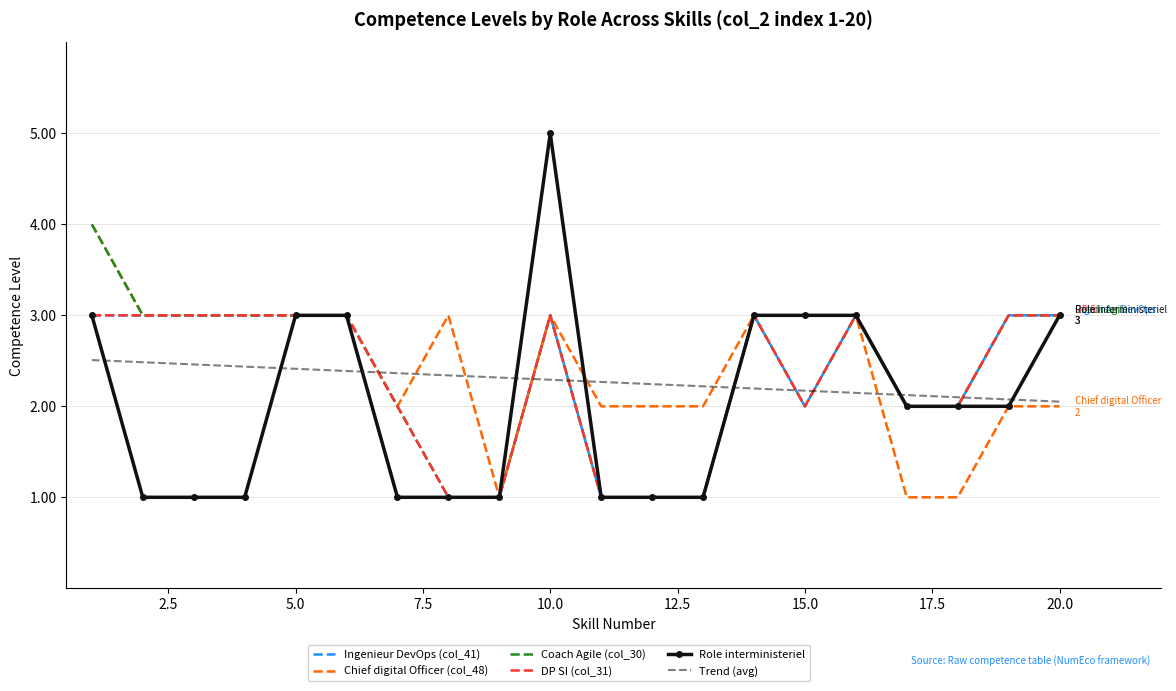

What is the smallest value displayed?

1.0